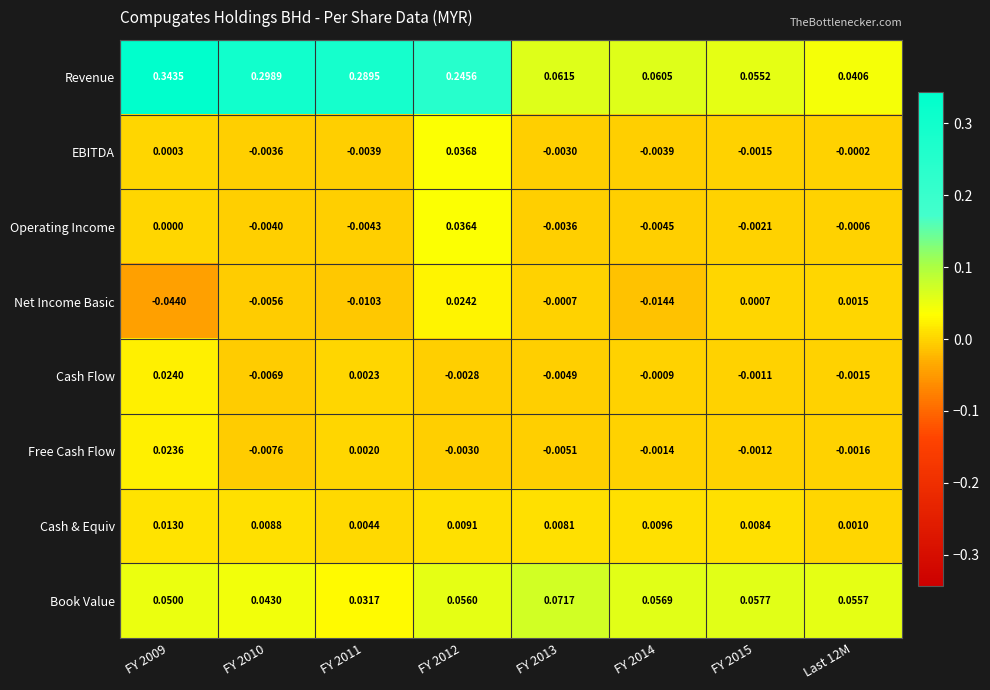

Between FY 2015 and Last 12M, which series saw the biggest shift?

Revenue